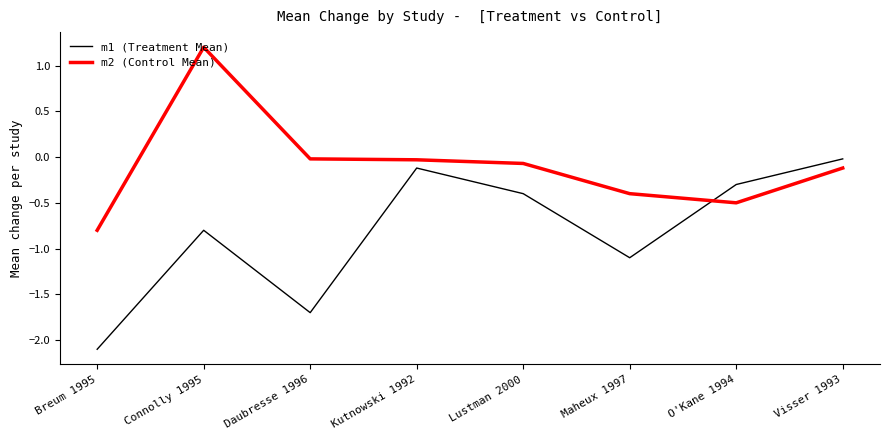

Where do m2 (Control Mean) and m1 (Treatment Mean) first cross each other?

Maheux 1997 and O'Kane 1994